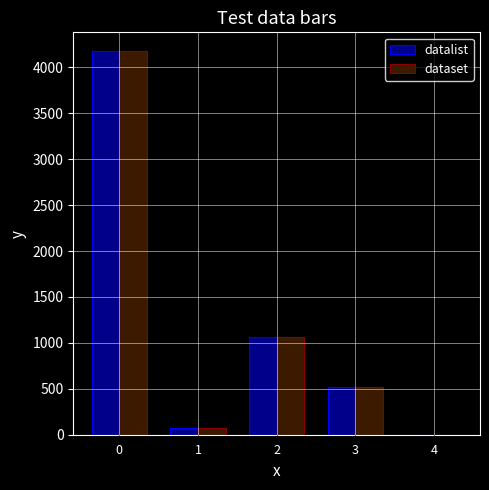

Does the chart contain stacked bars?

No